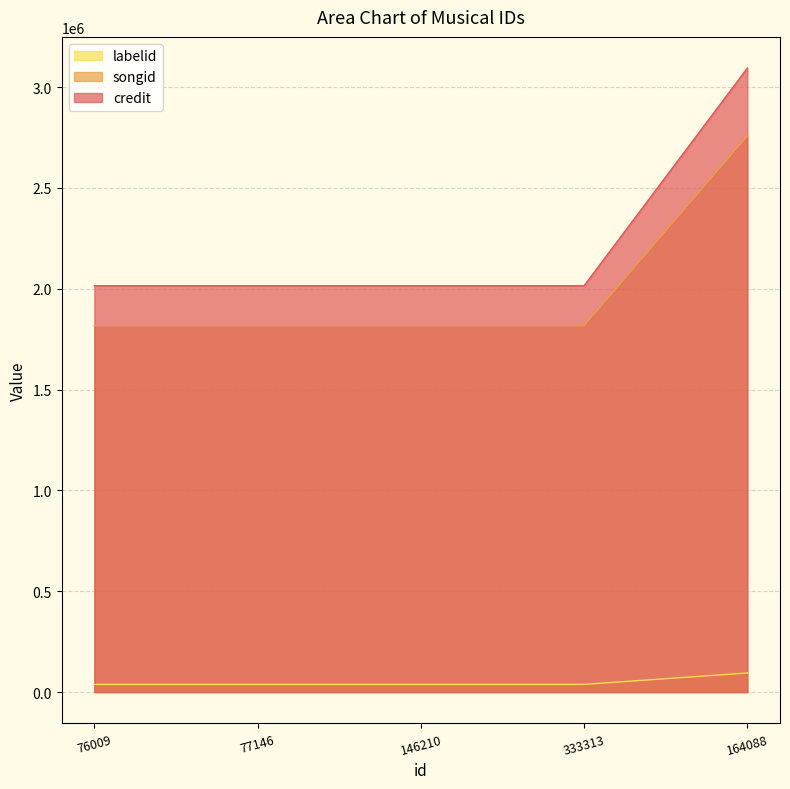

The credit series shows 3001130 at 333313. True or false?

False